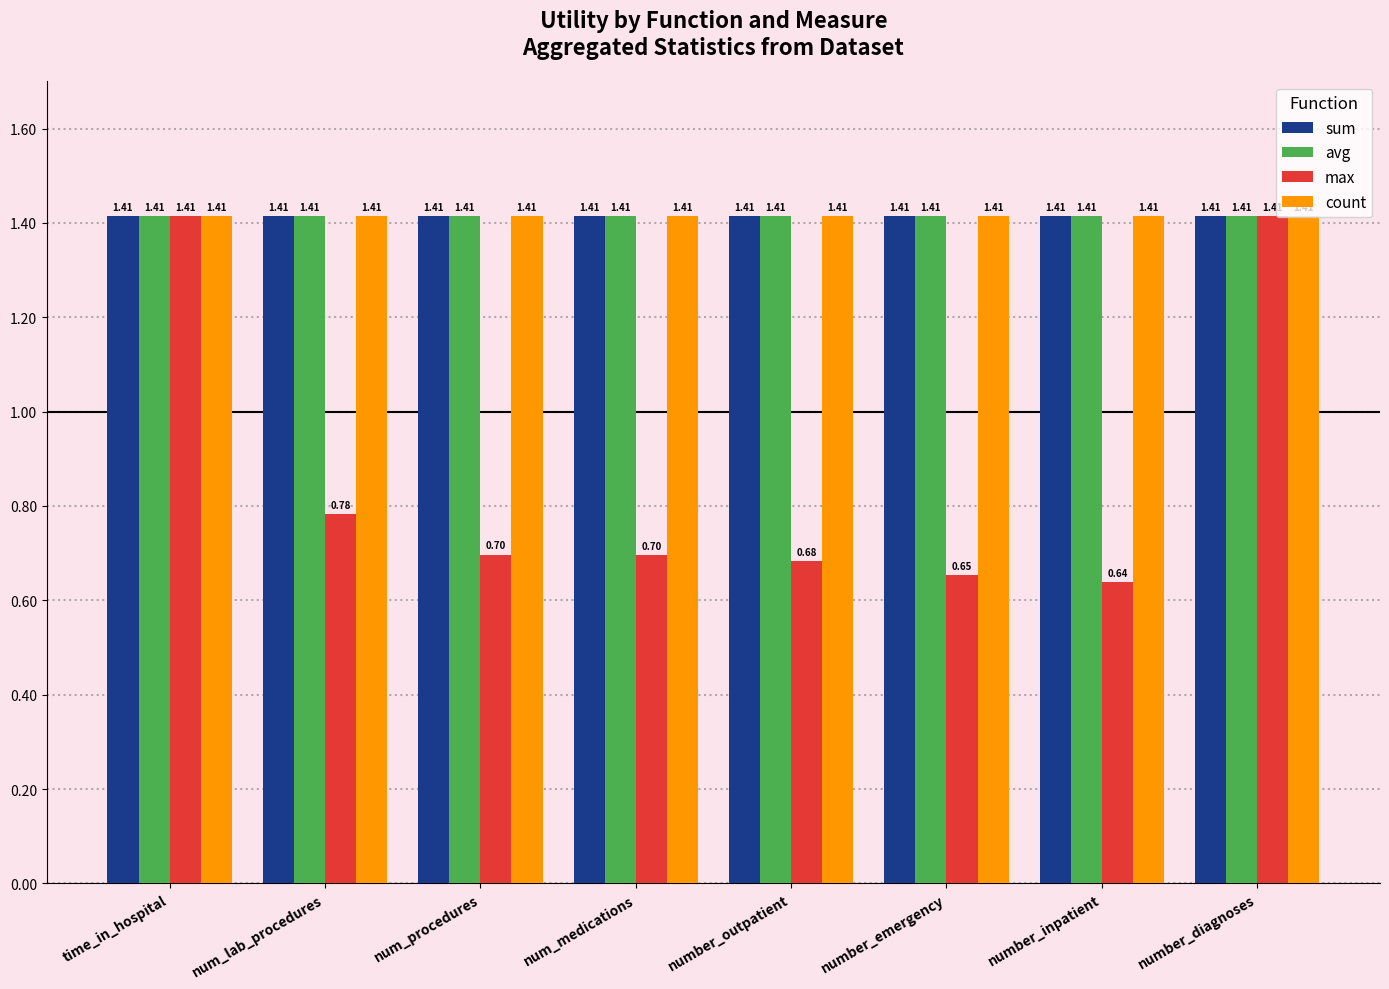

What is the label of the 5th bar from the left?

number_outpatient